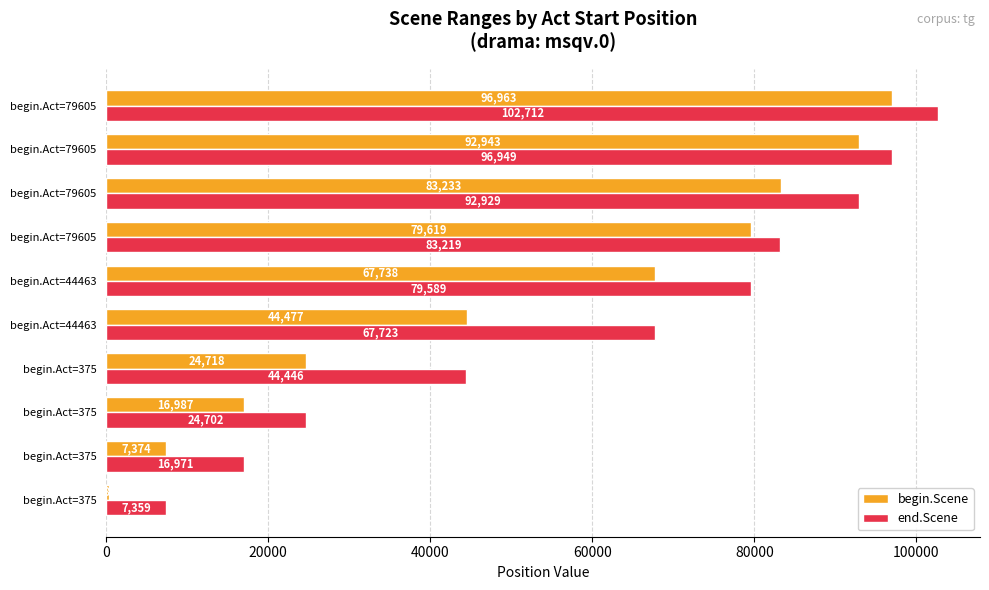

What are all the series names shown in the legend?

begin.Scene, end.Scene